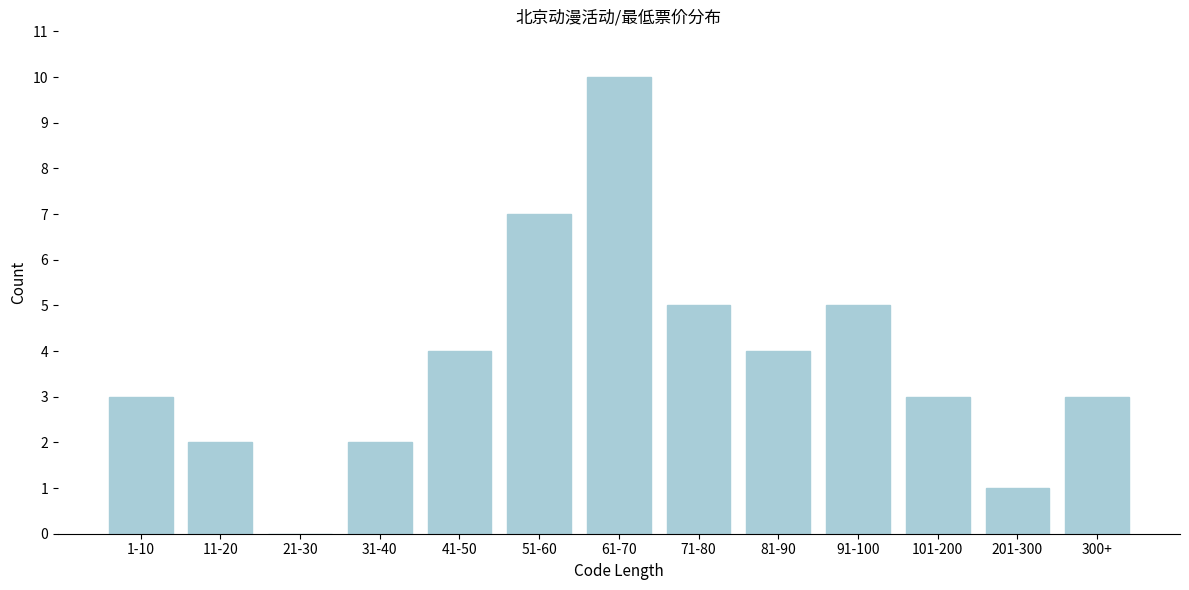

Reading left to right, transcribe all the data shown in this chart.

1-10=3	11-20=2	21-30=0	31-40=2	41-50=4	51-60=7	61-70=10	71-80=5	81-90=4	91-100=5	101-200=3	201-300=1	300+=3